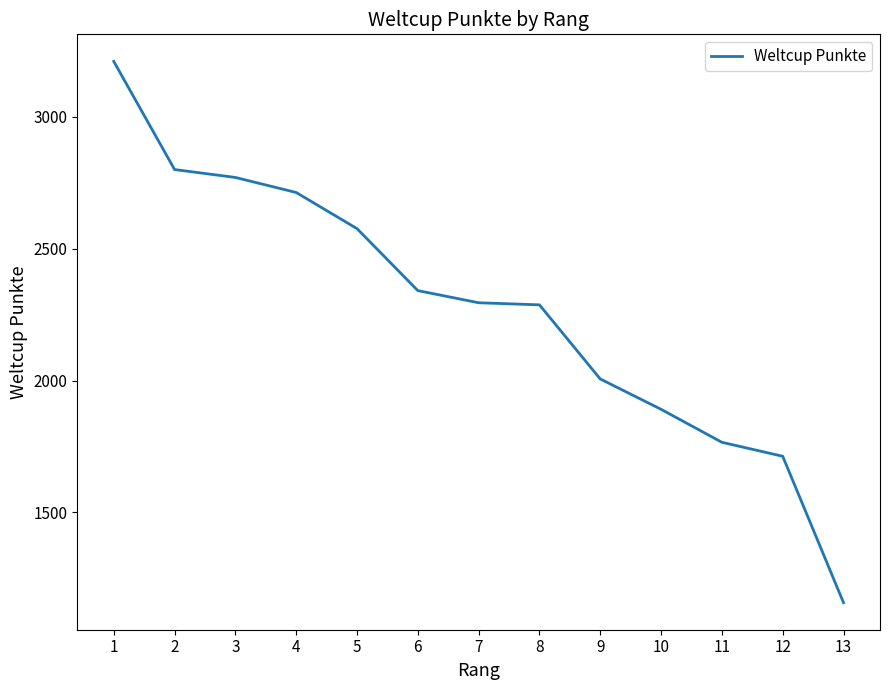

How many values are below 2295?

6